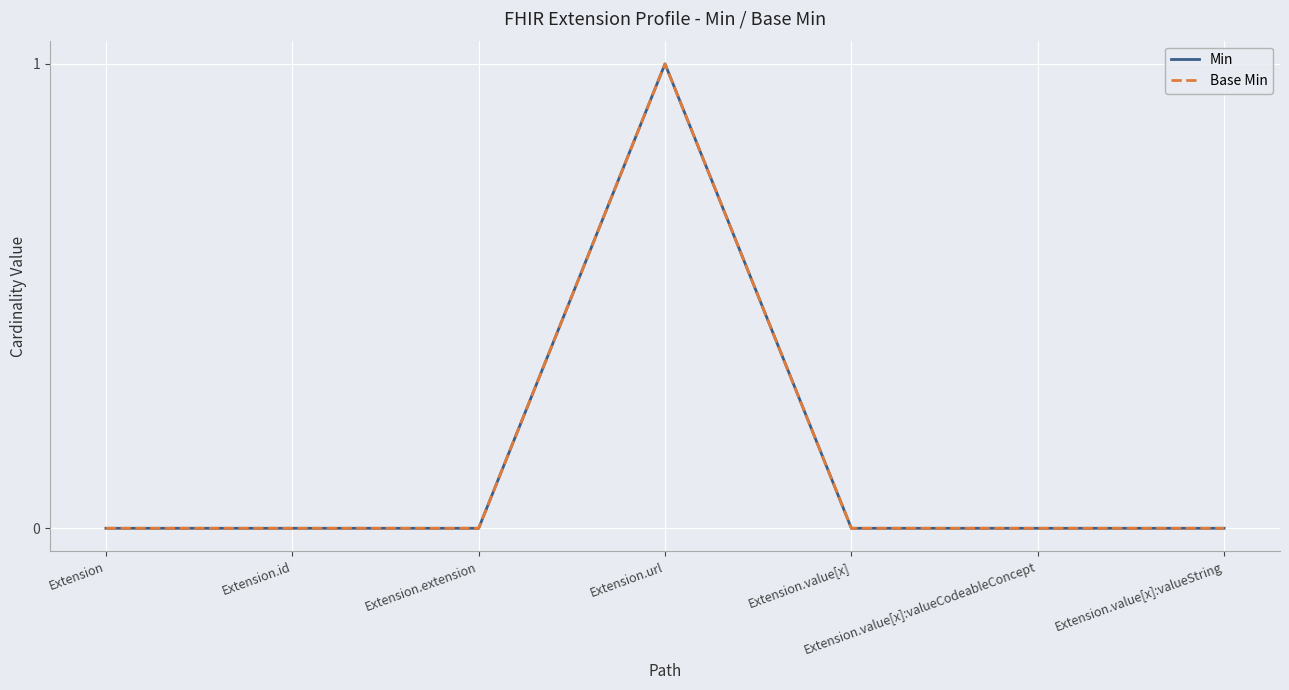

How many lines are shown in the chart?

2